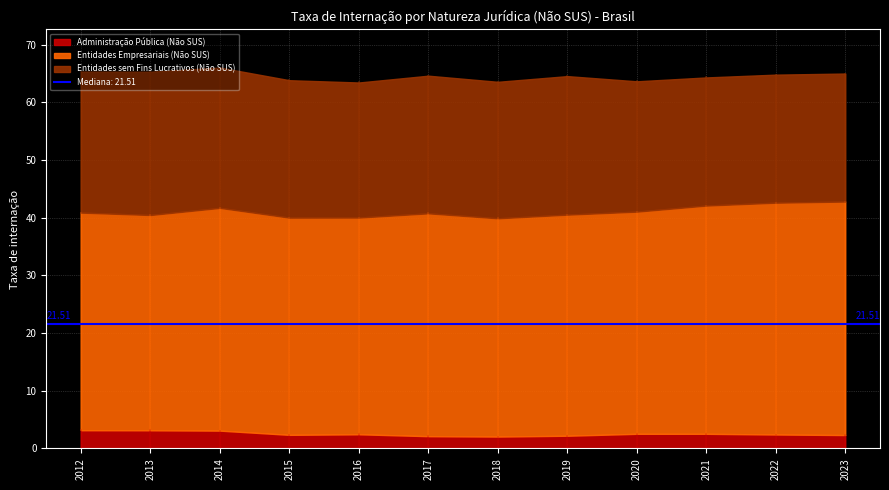

What is the value of the Entidades Empresariais (Não SUS) point at the 3rd from the left?

38.6